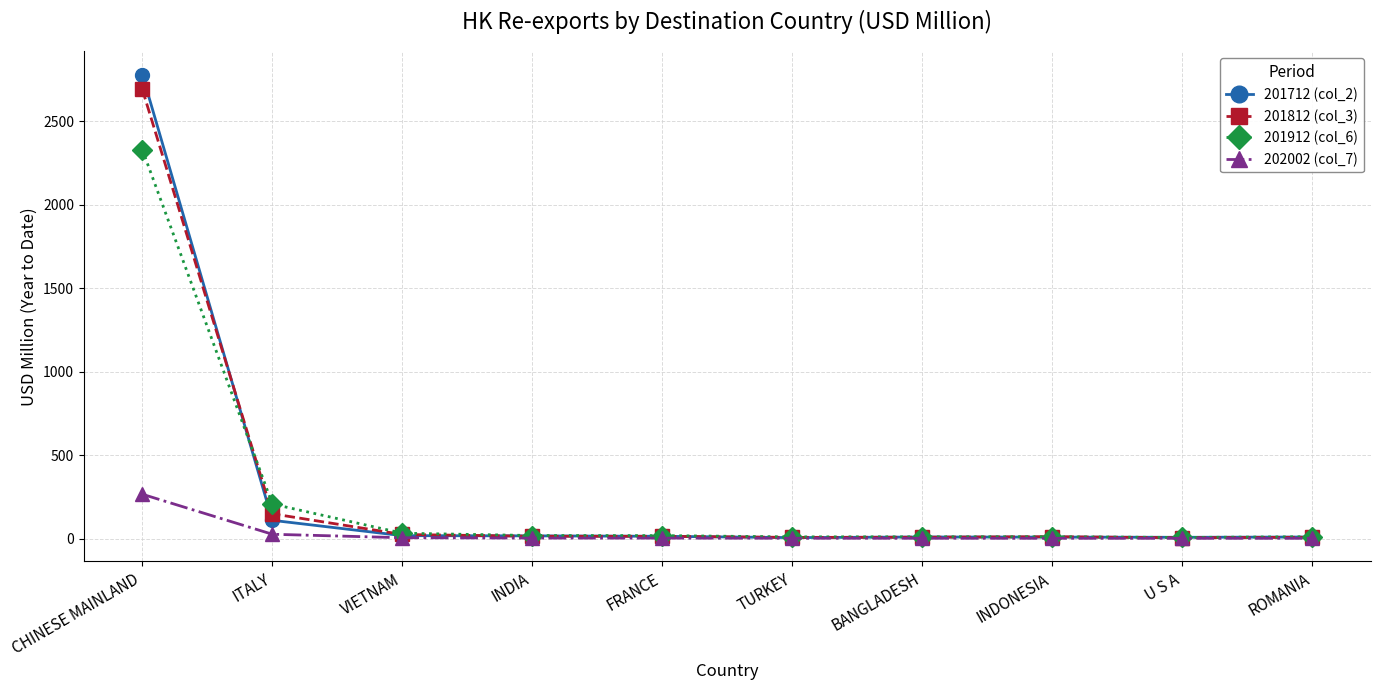

At which category is the sum across all series the highest?

CHINESE MAINLAND